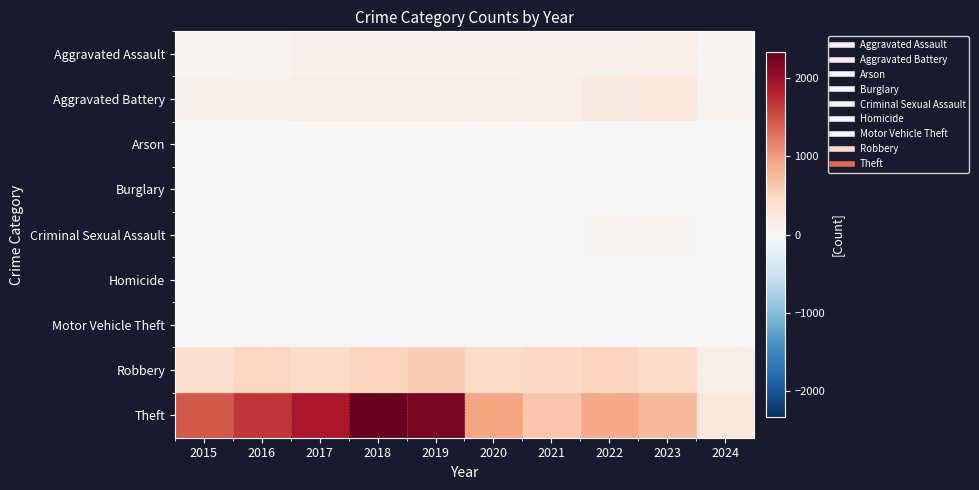

Between 2021 and 2022, which series saw the biggest shift?

Theft